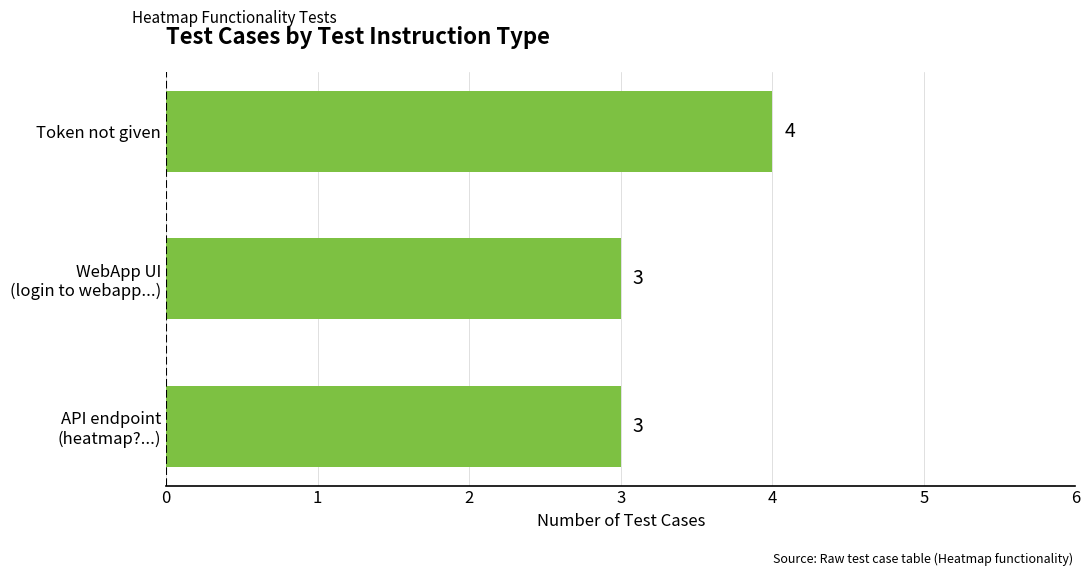

How many data points does each series have?

3